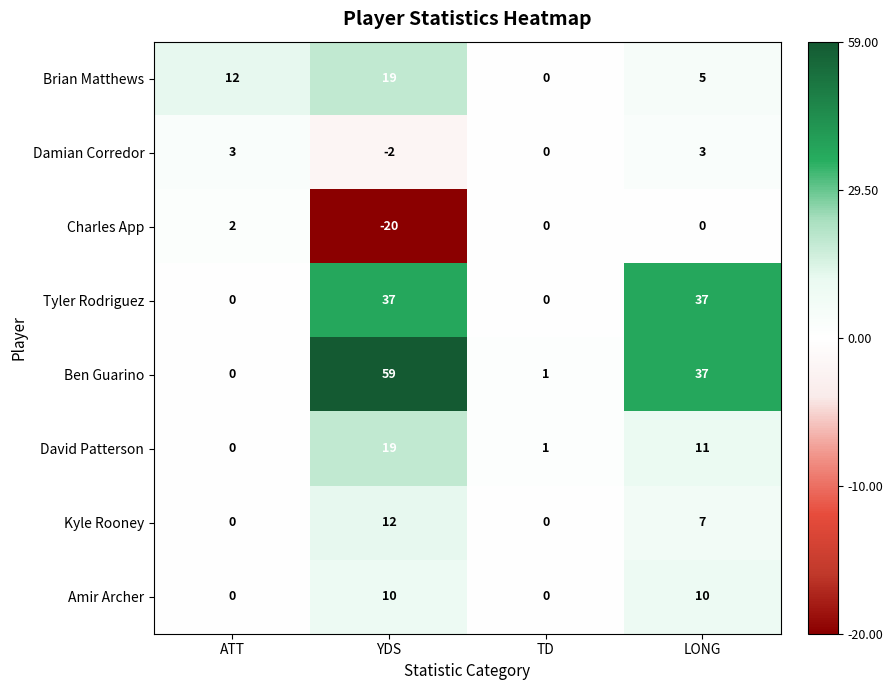

The value of Damian Corredor at YDS is -2. True or false?

True